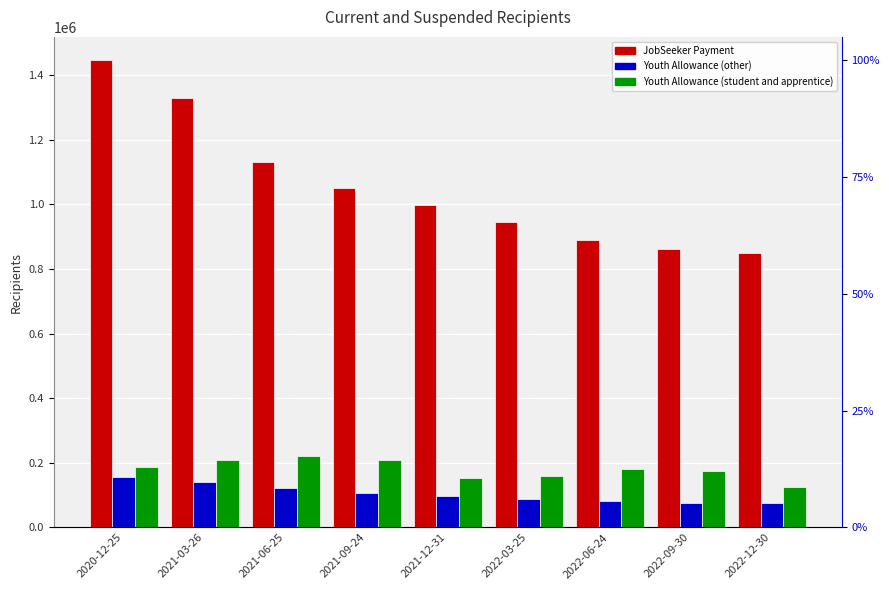

What is the sum of all Youth Allowance (student and apprentice) values?

1619890